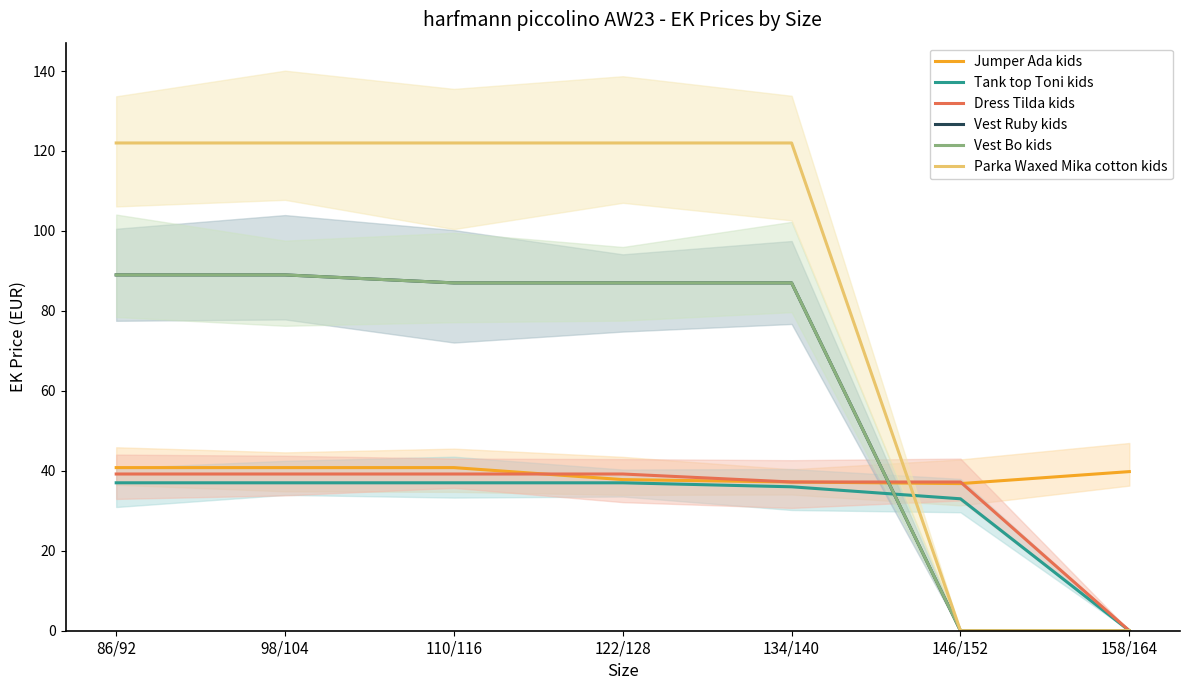

At 158/164, list the series in order from largest to smallest.

Jumper Ada kids, Tank top Toni kids, Dress Tilda kids, Vest Ruby kids, Vest Bo kids, Parka Waxed Mika cotton kids